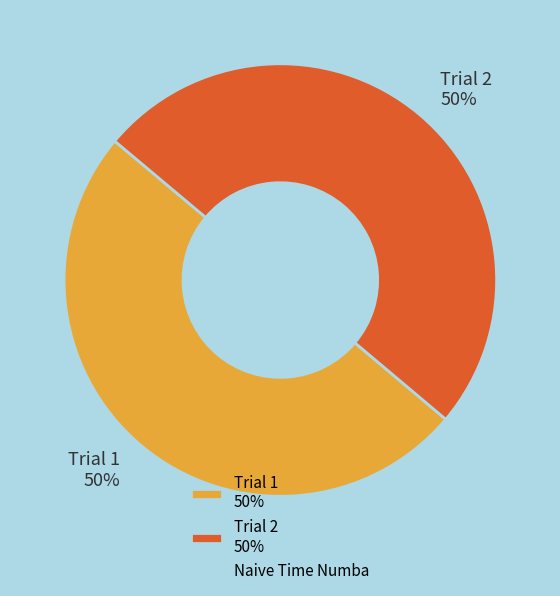

To the nearest percent, what portion does Trial 2 represent?

50%